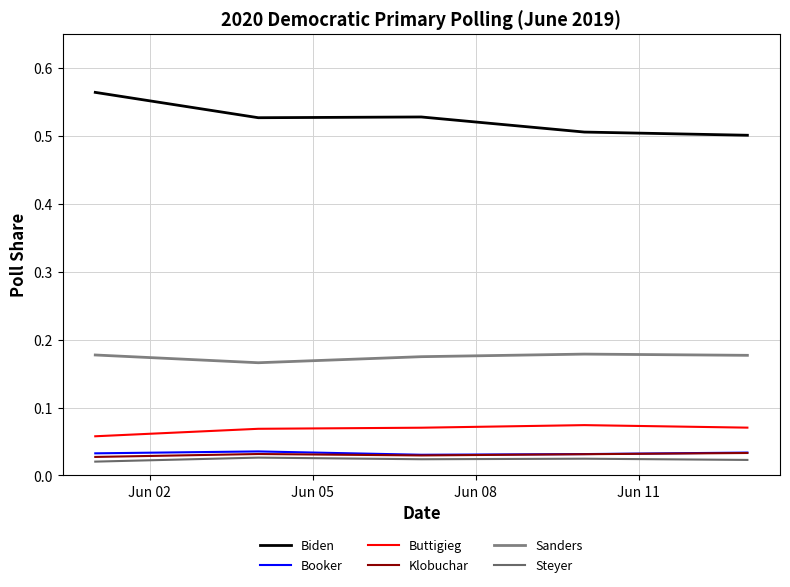

What is the lowest value of the Buttigieg series?

0.1